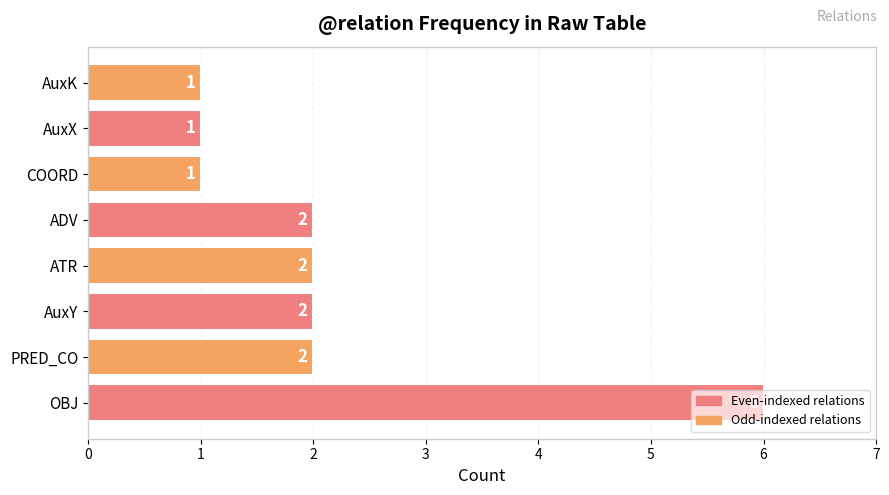

What is the sum of the values at AuxY and ADV?

4